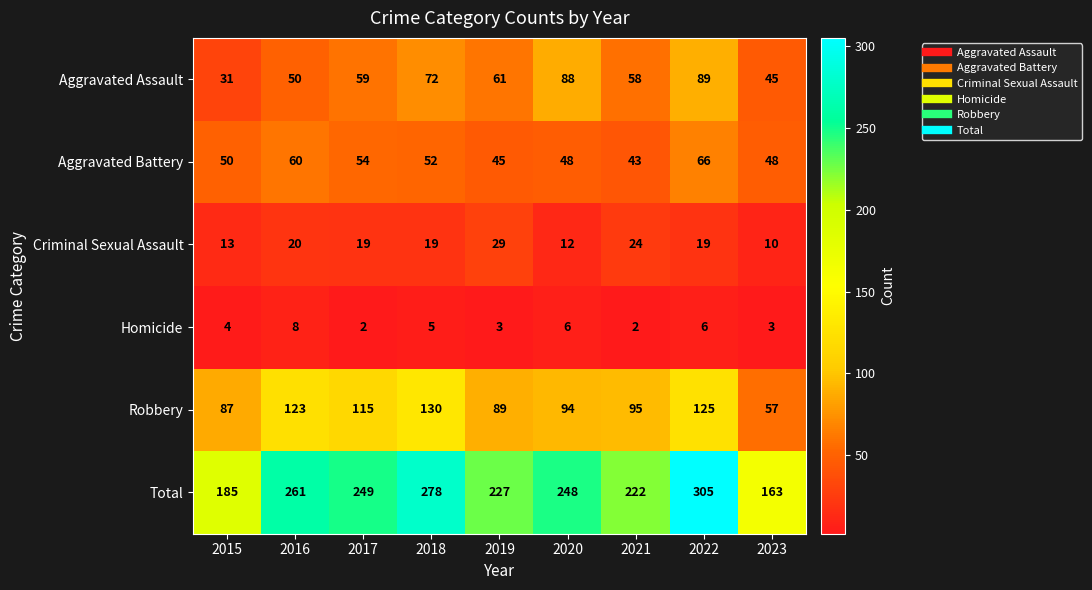

How many series are shown in this chart?

6